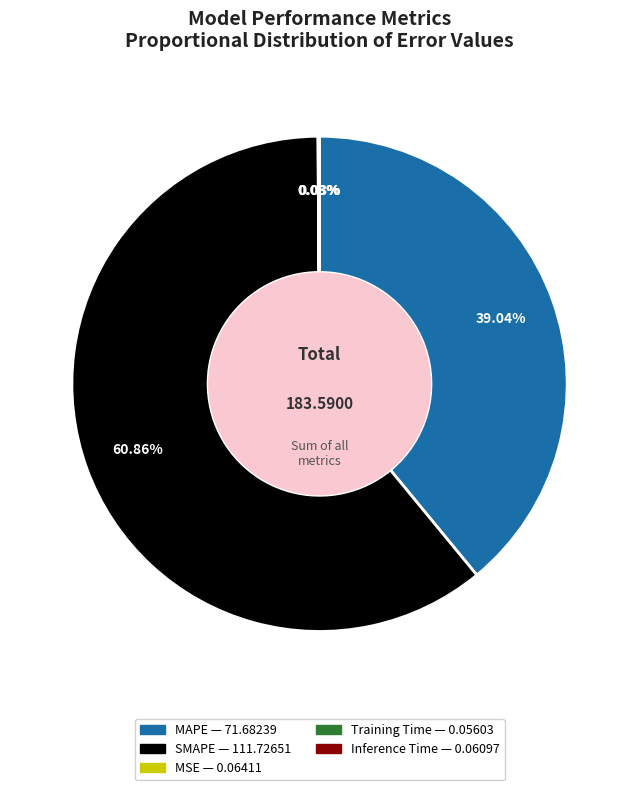

Is SMAPE the majority of the pie?

Yes